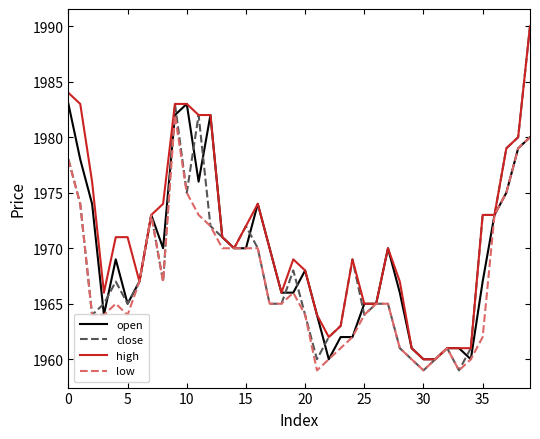

Reading left to right, what are all the values shown in this chart?

open: 1983	1978	1974	1964	1969	1965	1967	1973	1970	1982	1983	1976	1982	1971	1970	1970	1974	1970	1966	1966	1968	1964	1960	1962	1962	1965	1965	1970	1966	1961	1960	1960	1961	1961	1960	1967	1973	1975	1979	1980
close: 1978	1974	1964	1965	1967	1965	1967	1973	1967	1983	1975	1982	1972	1971	1970	1972	1970	1965	1965	1968	1964	1960	1962	1963	1969	1964	1965	1965	1961	1960	1959	1960	1961	1959	1961	1973	1973	1979	1980	1990
high: 1984	1983	1976	1966	1971	1971	1967	1973	1974	1983	1983	1982	1982	1971	1970	1972	1974	1970	1966	1969	1968	1964	1962	1963	1969	1965	1965	1970	1967	1961	1960	1960	1961	1961	1961	1973	1973	1979	1980	1990
low: 1978	1974	1964	1964	1965	1964	1967	1973	1967	1982	1975	1973	1972	1970	1970	1970	1970	1965	1965	1966	1964	1959	1960	1961	1962	1964	1965	1965	1961	1960	1959	1960	1961	1959	1960	1962	1973	1975	1979	1980